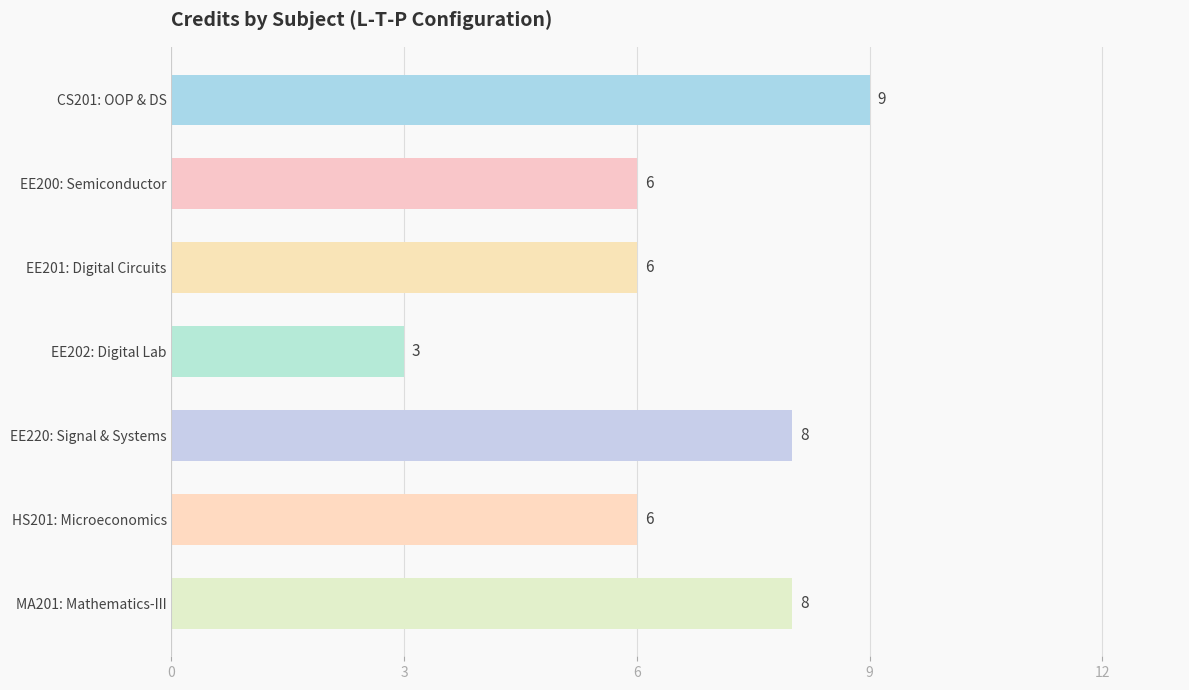

Which has a higher value, EE201: Digital Circuits or EE202: Digital Lab?

EE201: Digital Circuits